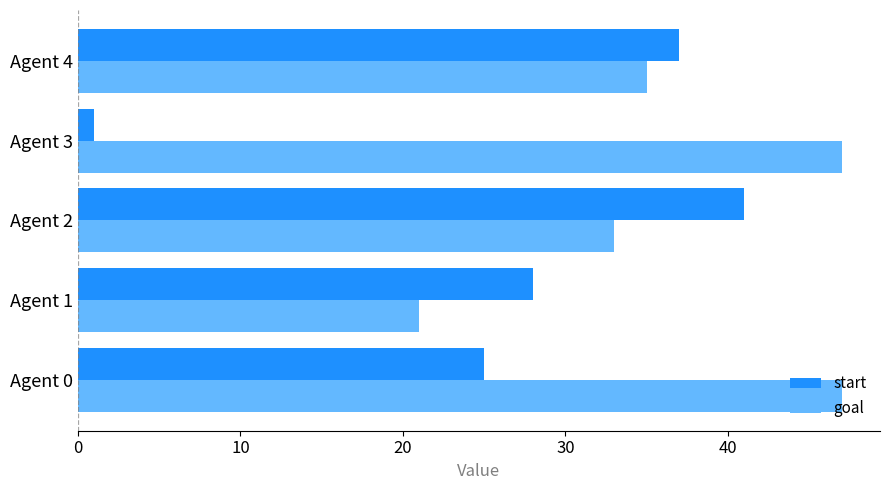

Which series has the largest range (max minus min)?

start